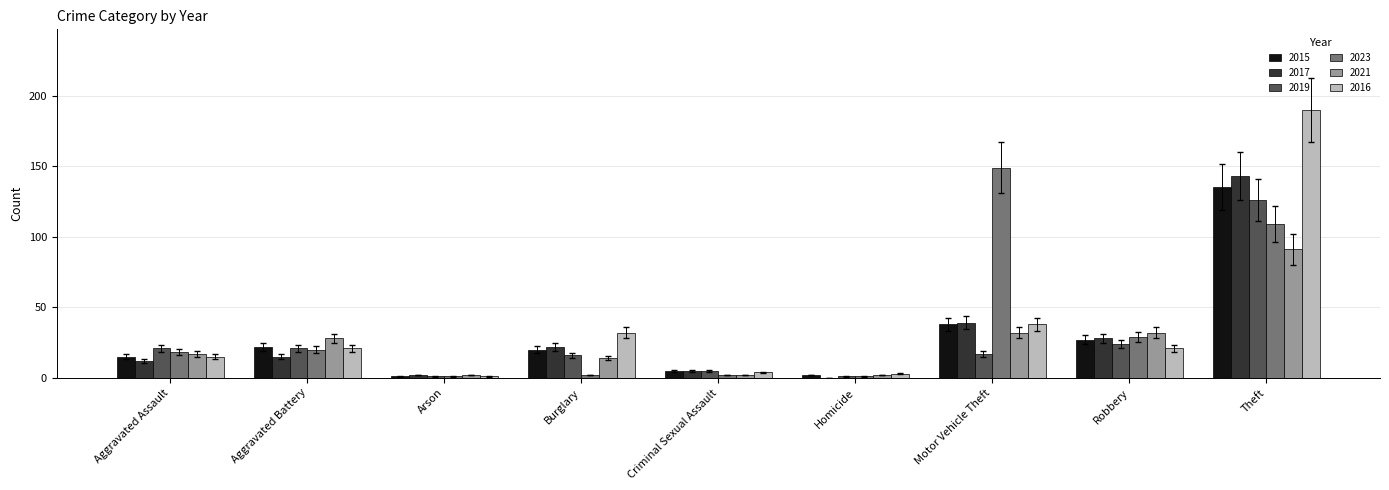

What is the sum of the 2019 values at Robbery and Arson?

25